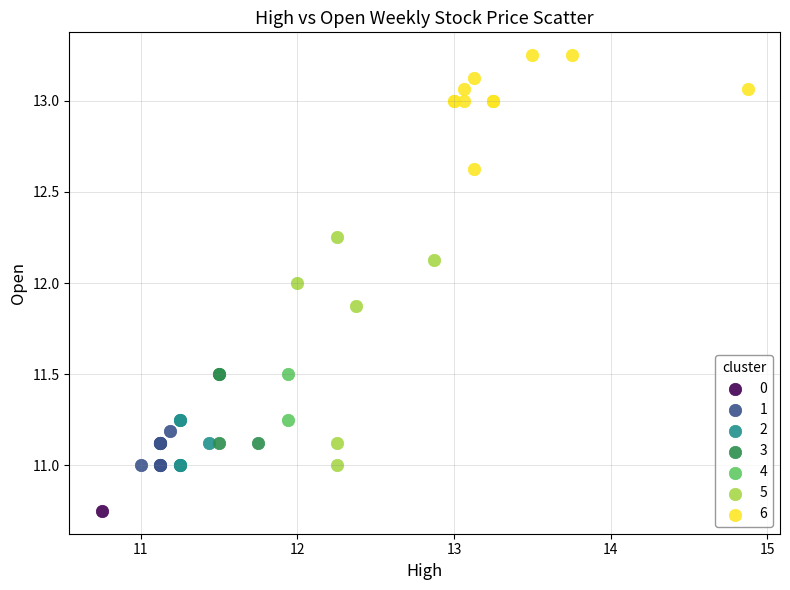

What are all the series names shown in the legend?

0, 1, 2, 3, 4, 5, 6